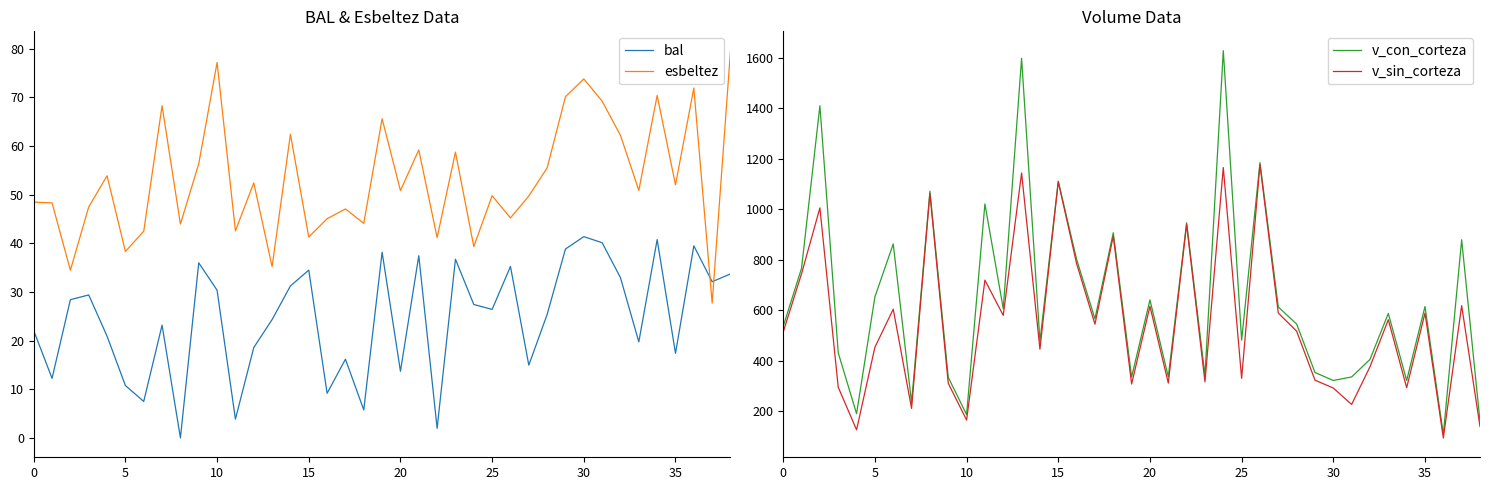

Reading left to right, list all the values displayed in this chart.

bal: 22.0	12.2	28.4	29.4	20.9	10.8	7.5	23.2	0.0	36.0	30.3	3.9	18.6	24.3	31.2	34.5	9.2	16.2	5.8	38.1	13.7	37.4	2.0	36.7	27.4	26.4	35.2	14.9	25.4	38.8	41.4	40.1	32.9	19.7	40.7	17.4	39.5	32.1	33.7
esbeltez: 48.4	48.3	34.5	47.5	53.9	38.3	42.5	68.2	43.9	56.3	77.1	42.5	52.4	35.2	62.4	41.3	45.0	47.0	44.1	65.6	50.8	59.2	41.2	58.7	39.3	49.8	45.2	49.7	55.5	70.1	73.8	69.2	62.1	50.9	70.4	52.0	71.9	27.7	79.5
v_con_corteza: 536.8	767.1	1409.7	432.2	191.2	653.5	863.0	235.2	1071.5	335.2	187.6	1021.3	606.6	1597.2	477.8	1110.8	802.0	566.6	907.2	336.4	641.6	337.4	946.8	342.4	1627.5	482.2	1184.8	613.3	546.0	354.3	322.6	336.7	406.0	588.0	322.8	615.3	109.3	879.5	160.1
v_sin_corteza: 514.4	745.4	1005.5	295.9	127.3	454.2	604.9	212.2	1062.8	311.6	166.1	719.7	580.2	1143.8	446.3	1109.0	785.2	545.4	894.0	308.8	616.5	312.4	939.8	317.4	1165.1	331.2	1176.8	589.5	517.6	324.0	292.8	227.9	377.0	563.1	294.1	589.2	95.4	618.9	140.6